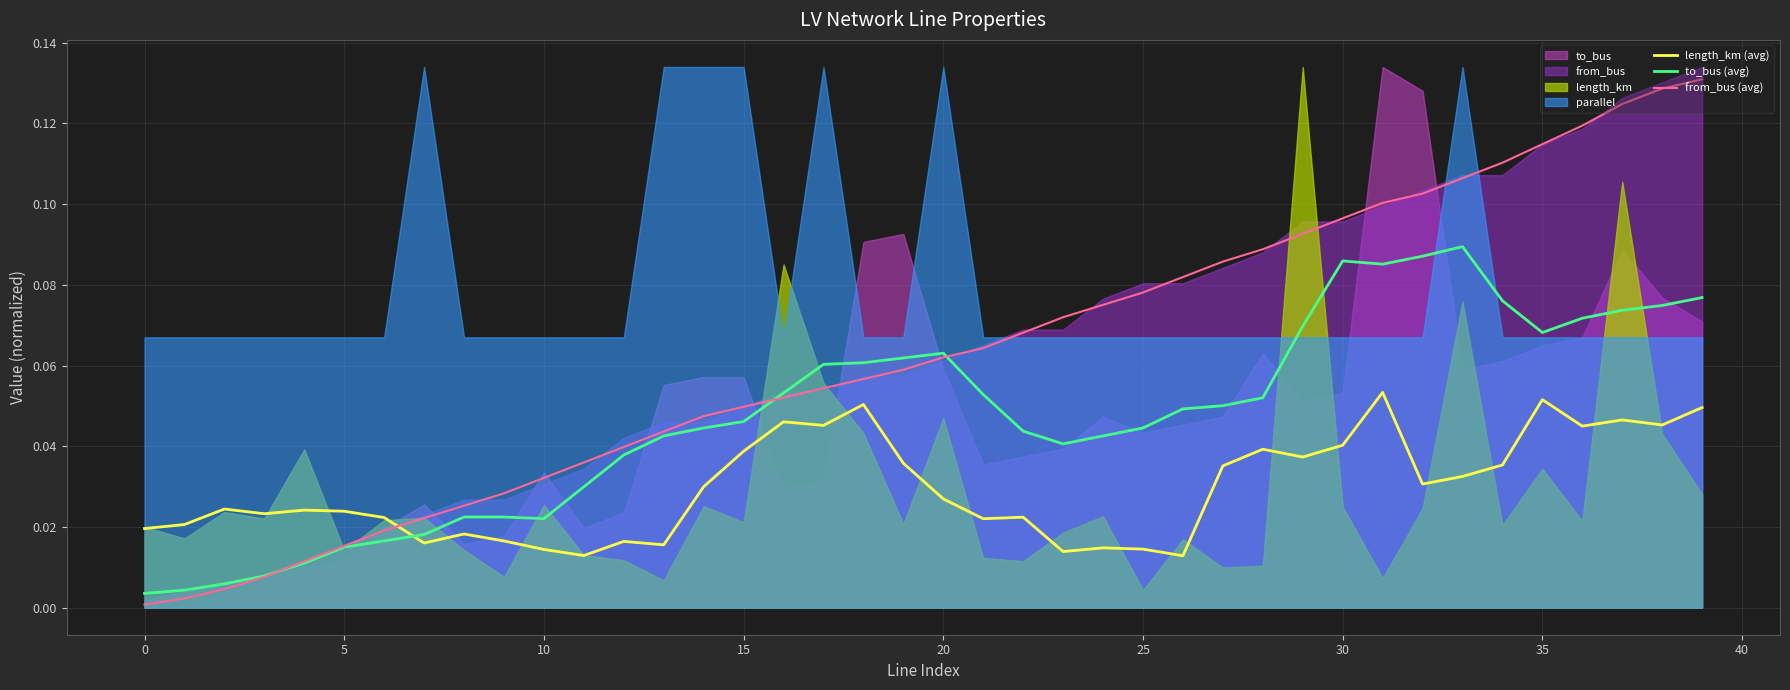

Which series ends up on top after the final intersection of from_bus (avg) and to_bus (avg)?

from_bus (avg)